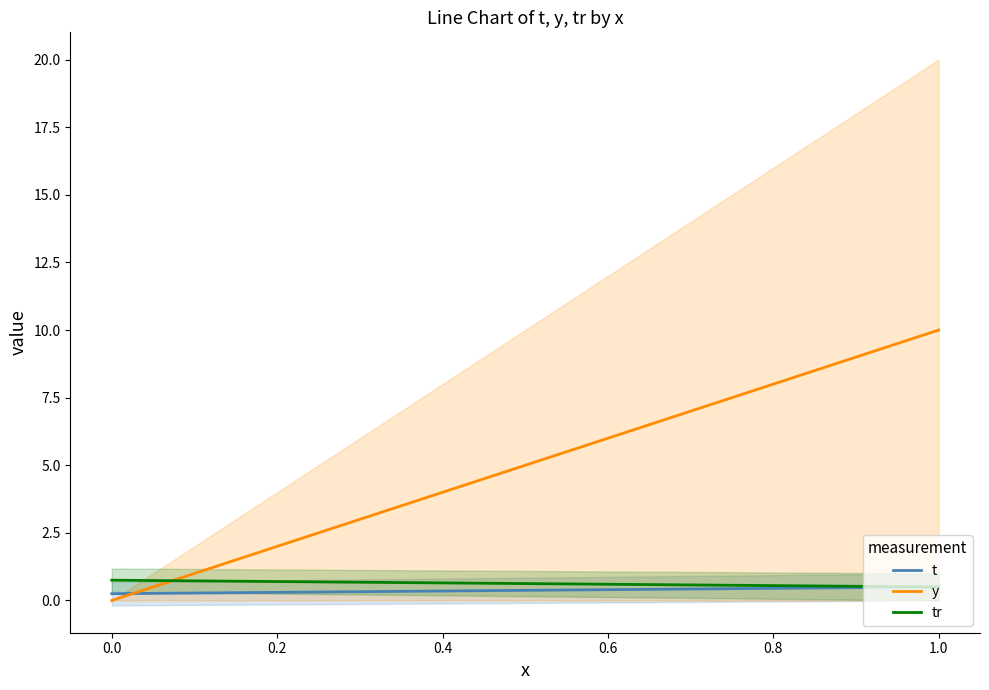

Is the value of t at 0.0 greater than the value of tr at 0.0?

No